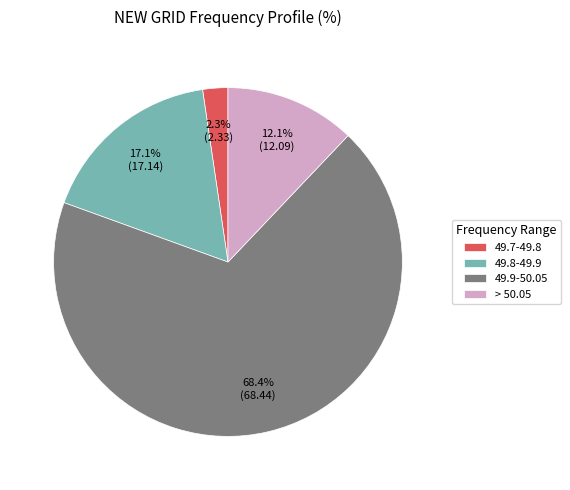

Do 49.7-49.8 and > 50.05 together represent more than half of the pie?

No